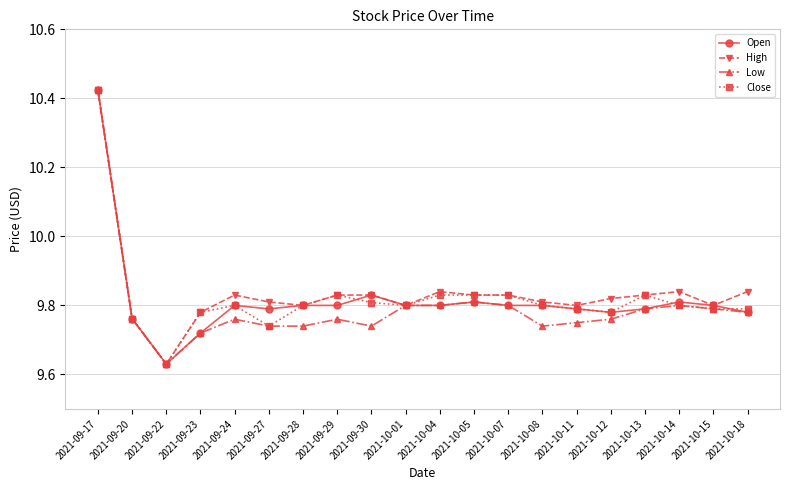

What is the label of the 18th point from the left?

2021-10-14